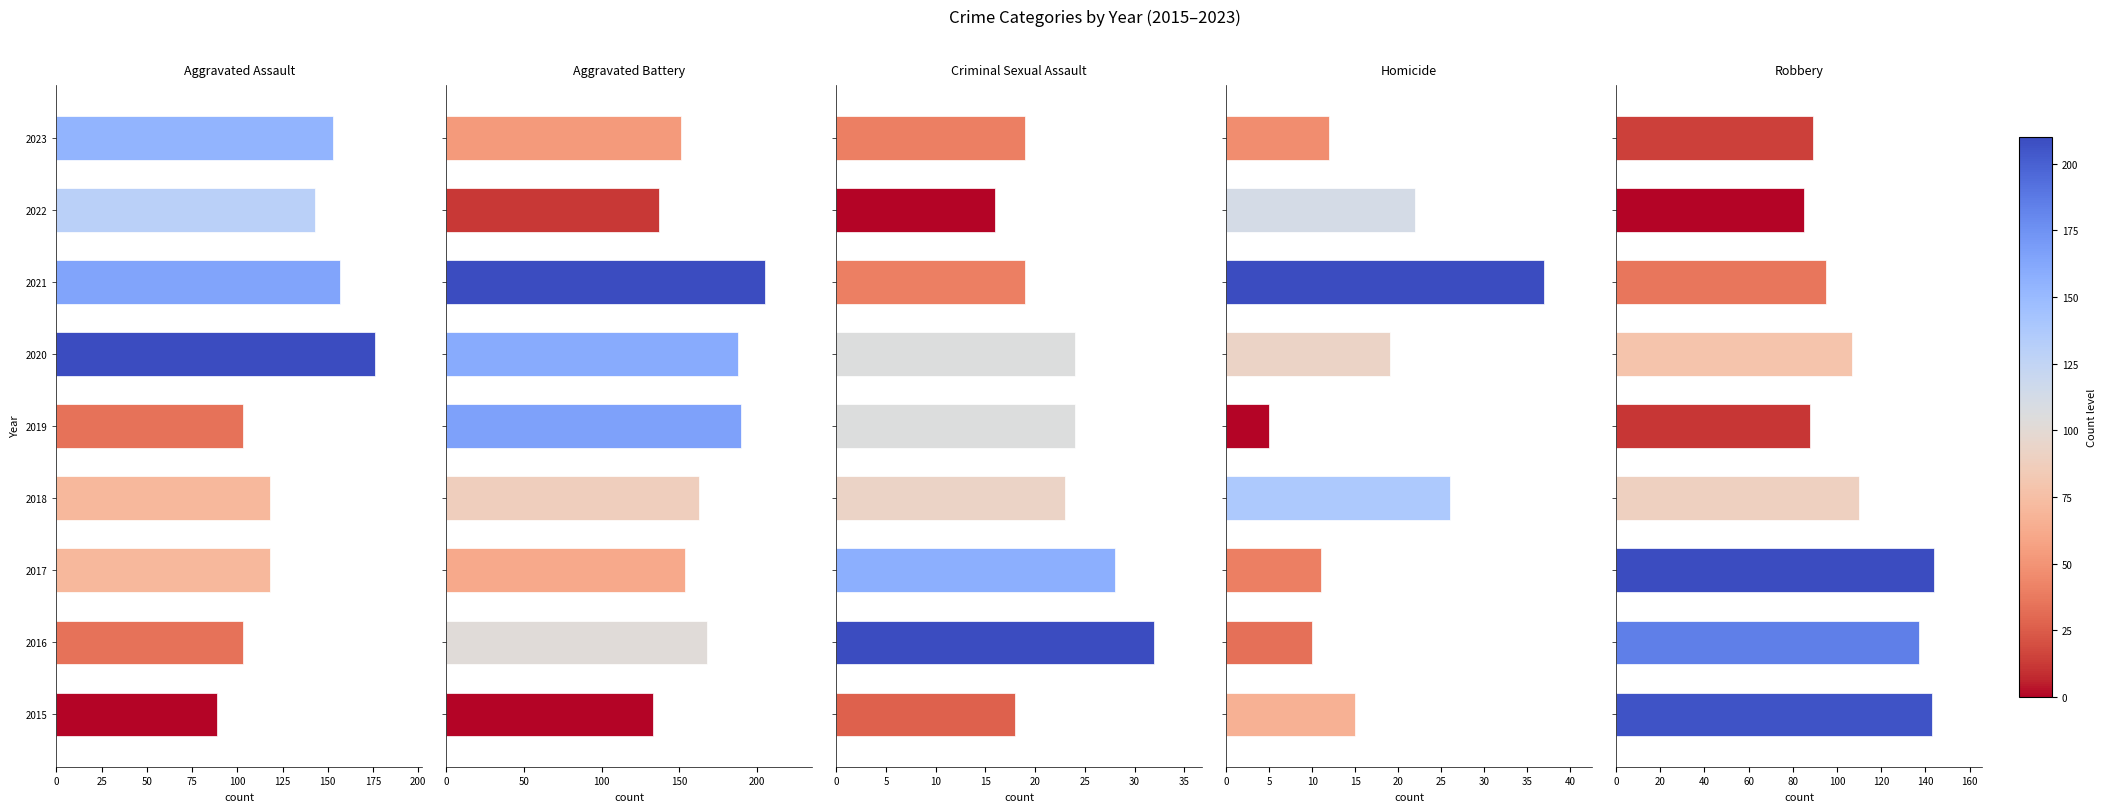

At 2019, list the series in order from smallest to largest.

Homicide, Criminal Sexual Assault, Robbery, Aggravated Assault, Aggravated Battery